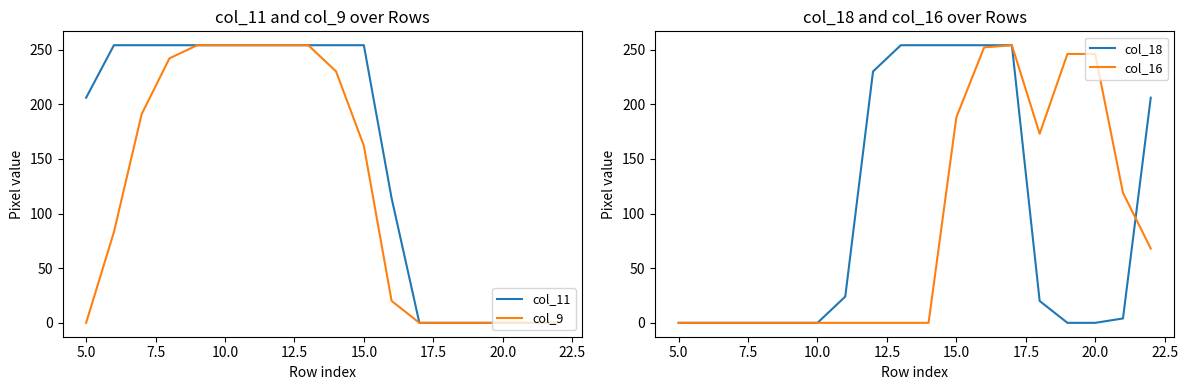

Is it true that col_16 equals 188 at 15.0?

True